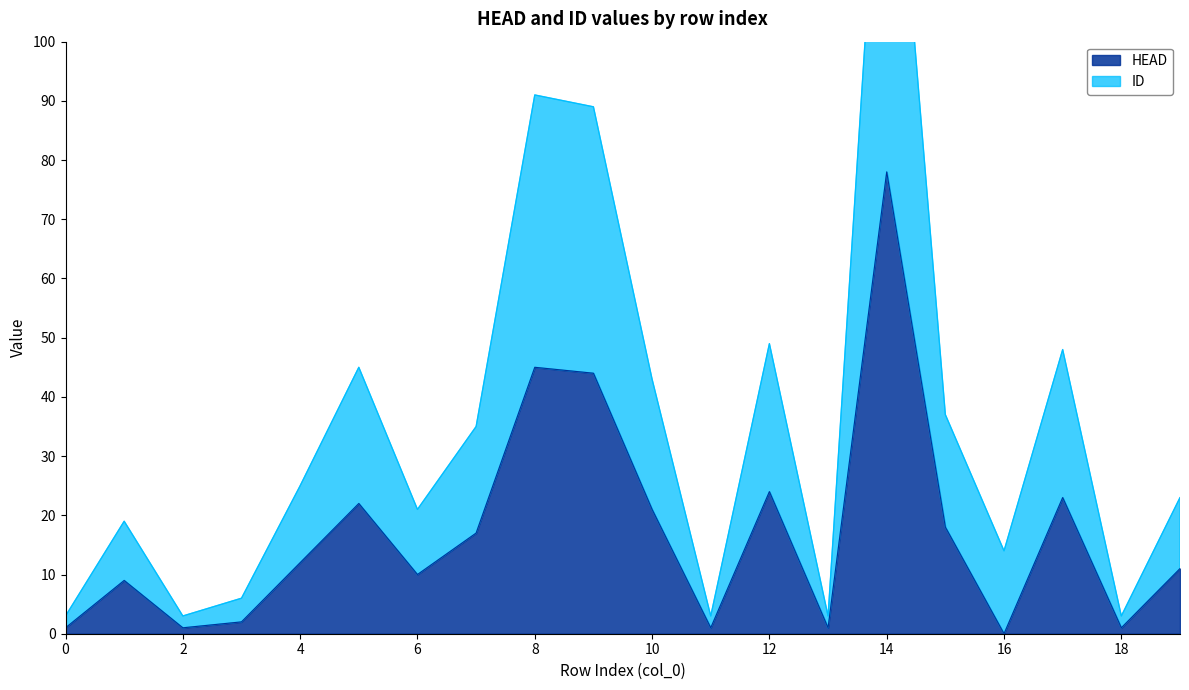

What is the value of the ID point at the 3rd from the left?

3